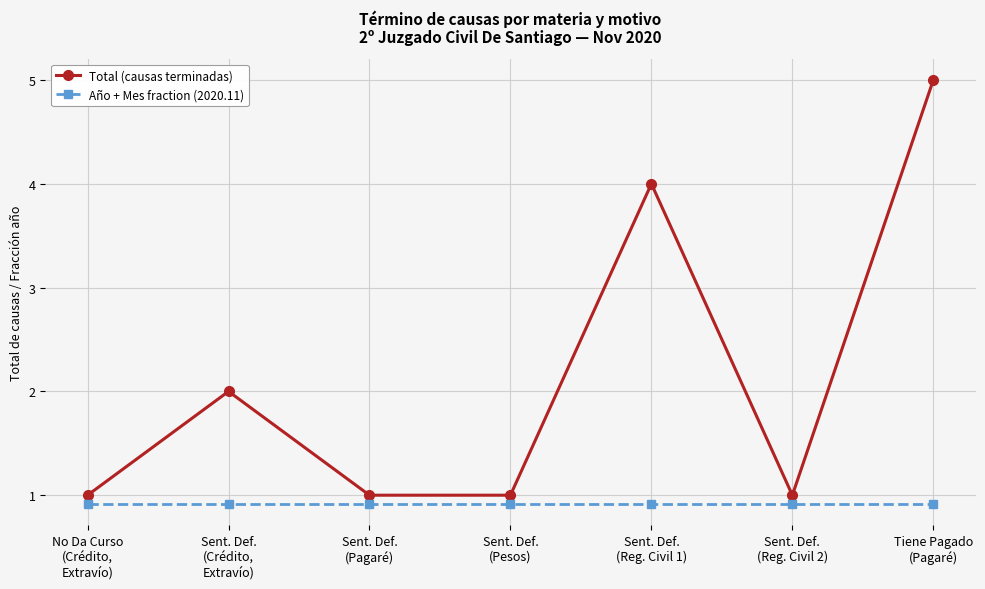

Does the chart have visible grid lines?

Yes